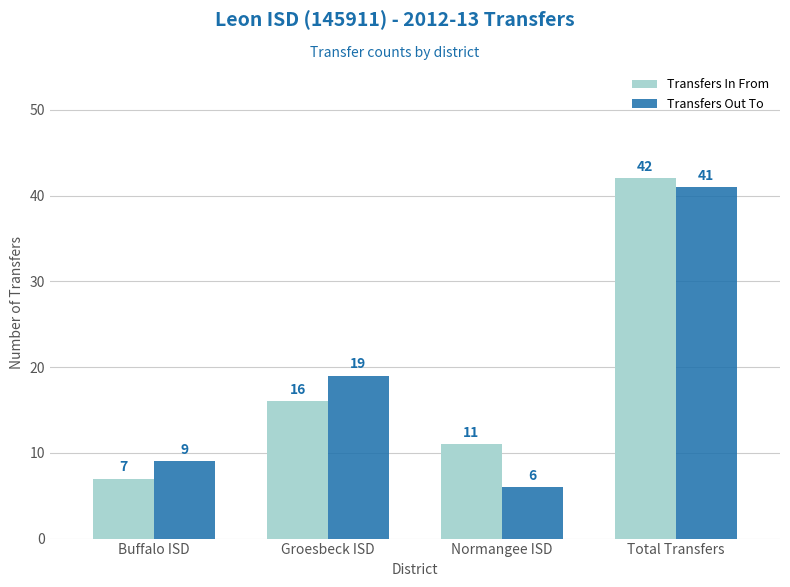

Between Normangee ISD and Total Transfers, which series saw the biggest shift?

Transfers Out To